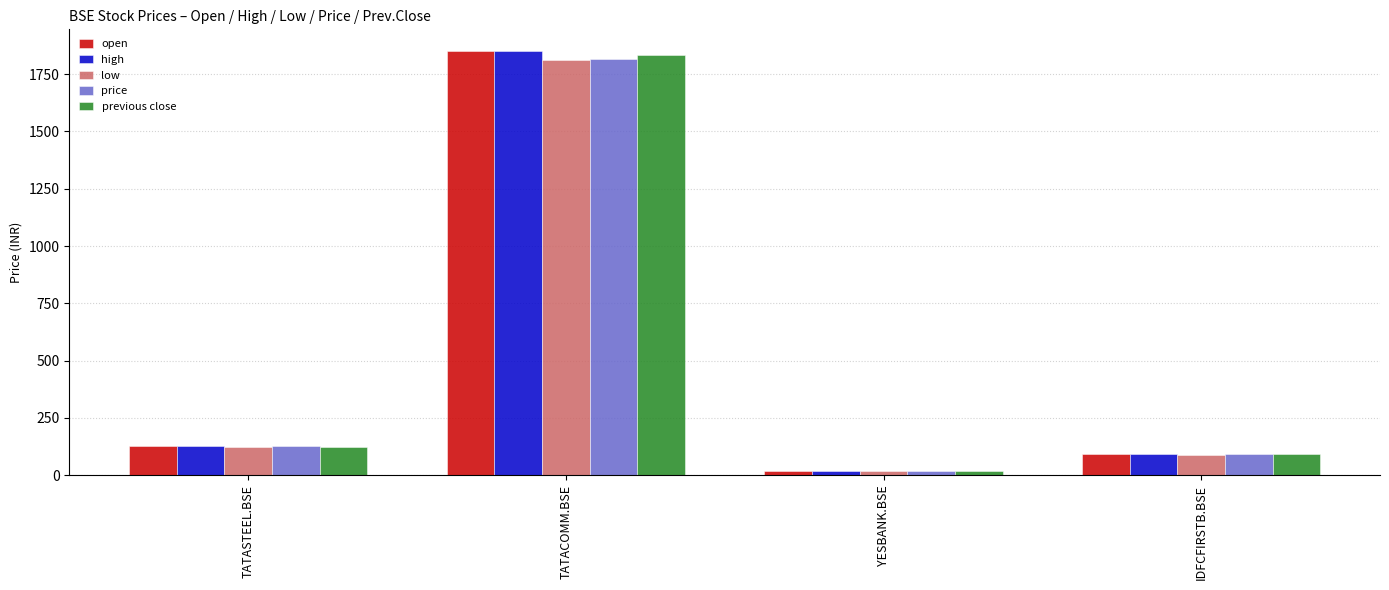

At how many categories does at least one series exceed 1757?

1